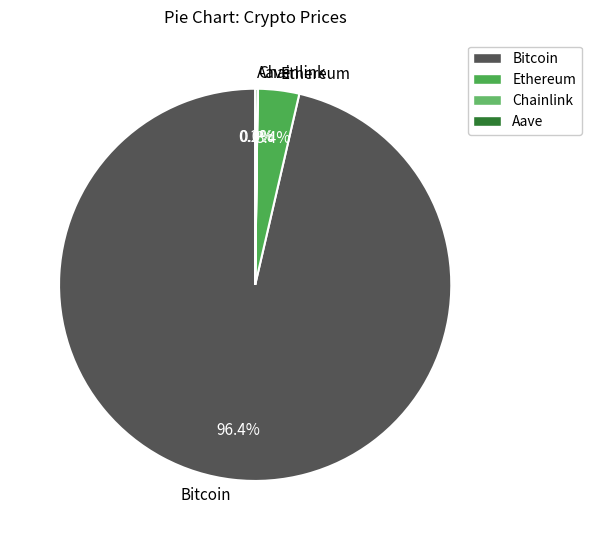

Which category has the biggest portion of the pie?

Bitcoin